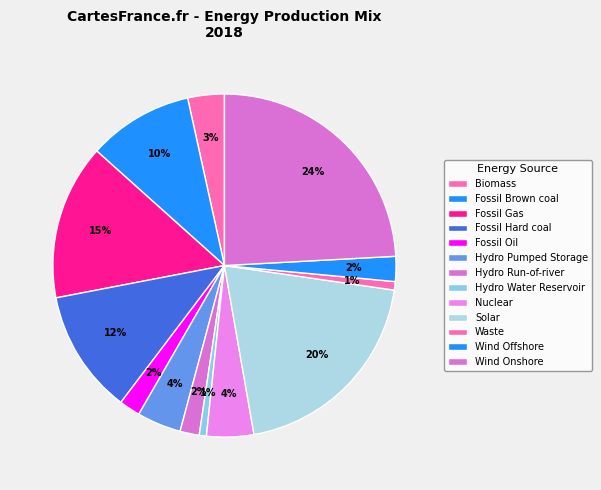

How many segments does this pie chart have?

13